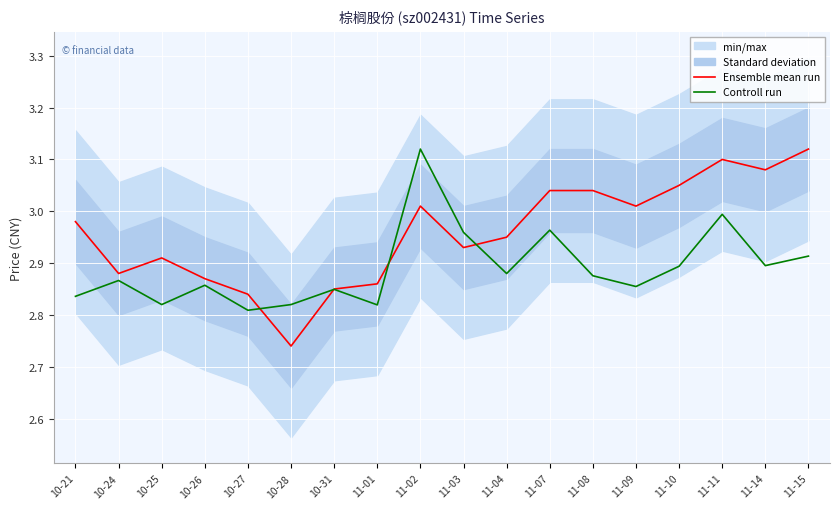

At 11-03, list the series in order from largest to smallest.

Controll run, Ensemble mean run